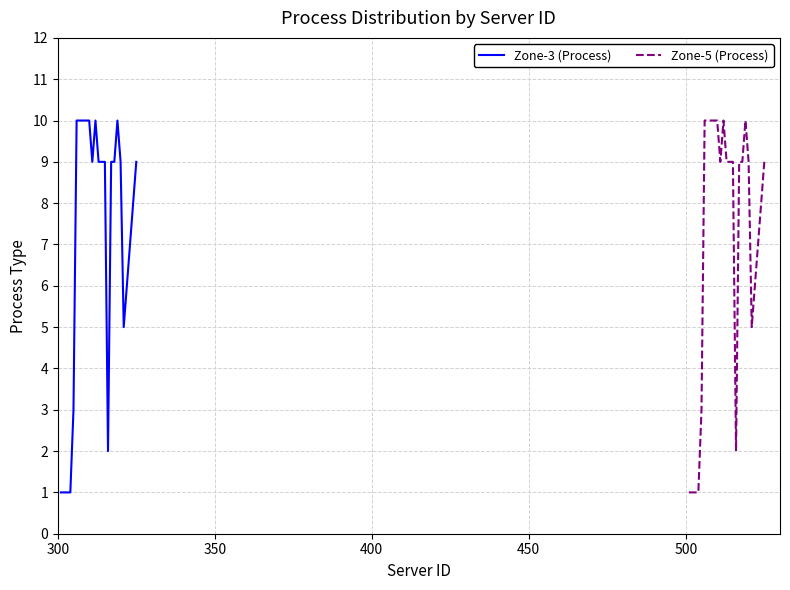

Which series has the largest total across all categories?

Zone-3 (Process)